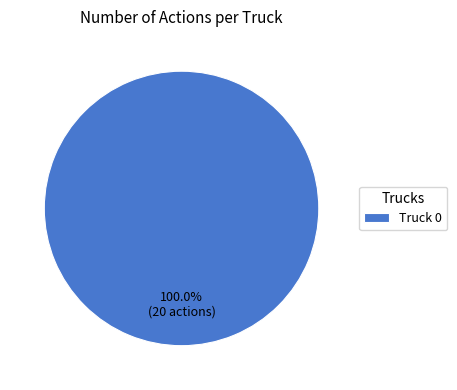

Is it true that Truck 0 is 93% of the pie?

False